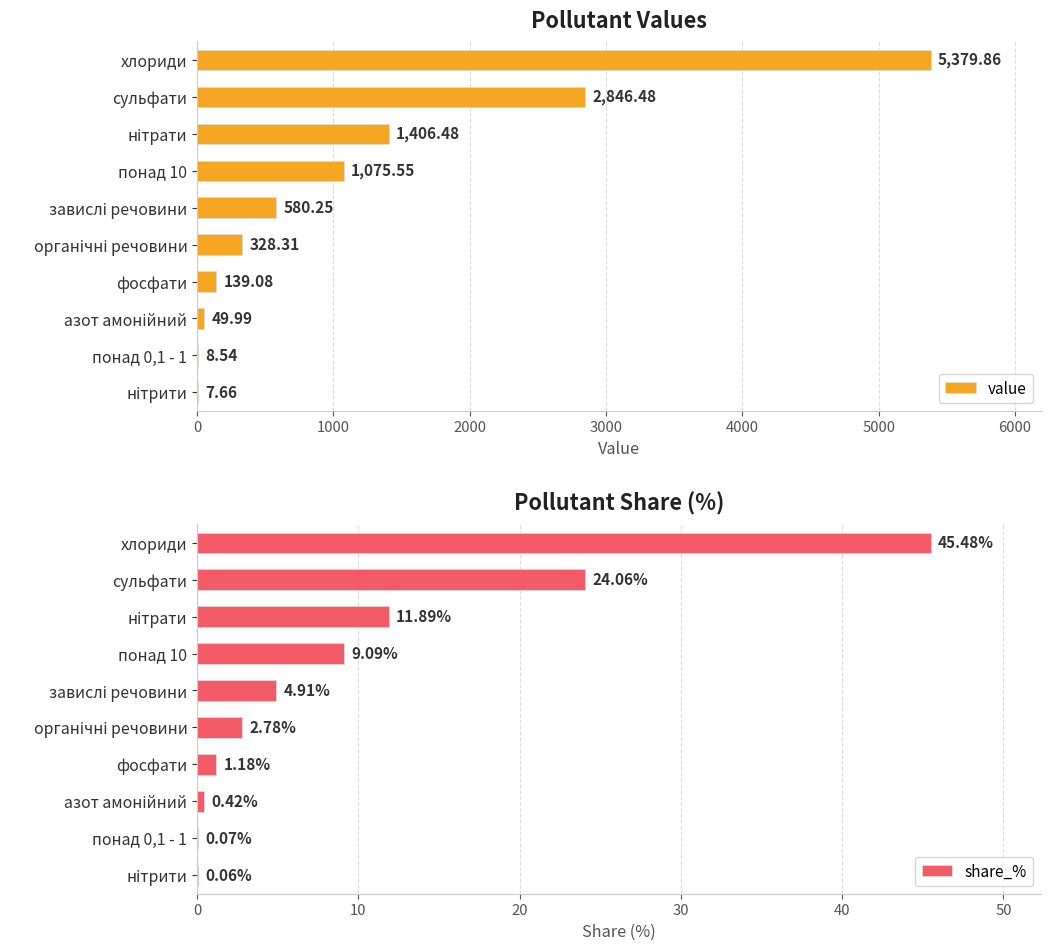

How many data points in value are above 580?

5